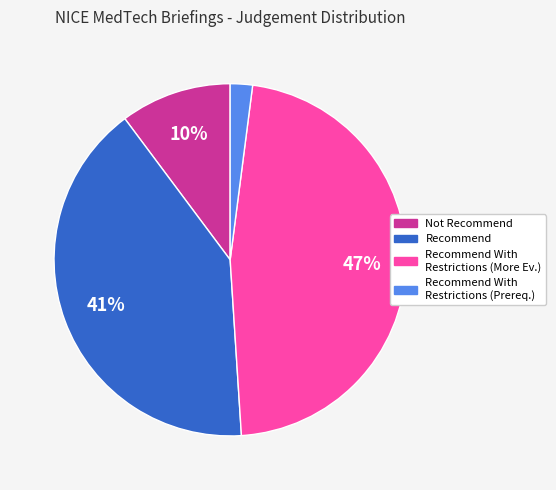

Is there a majority slice in this chart?

No